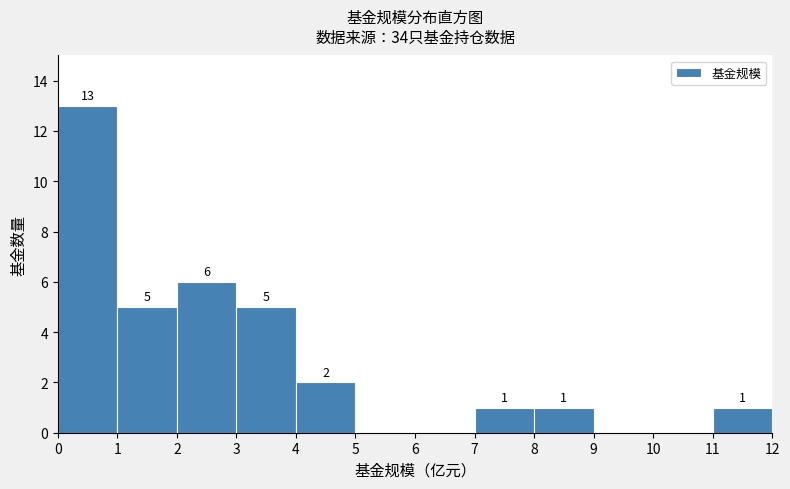

Which range on the x-axis has the tallest bar?

0 to 1